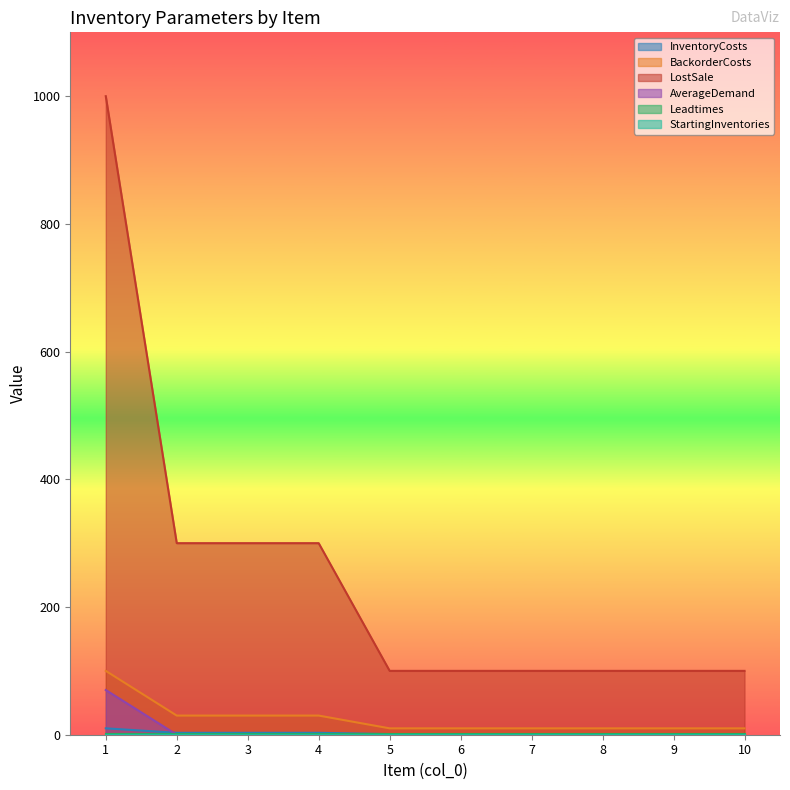

What is the difference between the highest and lowest values at 5?

100